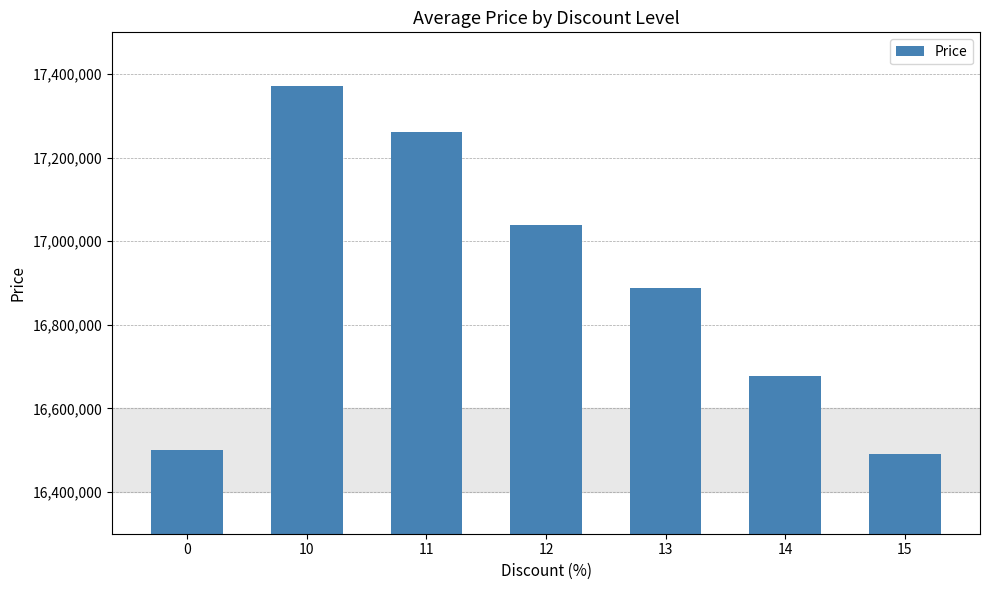

What is the change in value from 11 to 12?

-224530.0